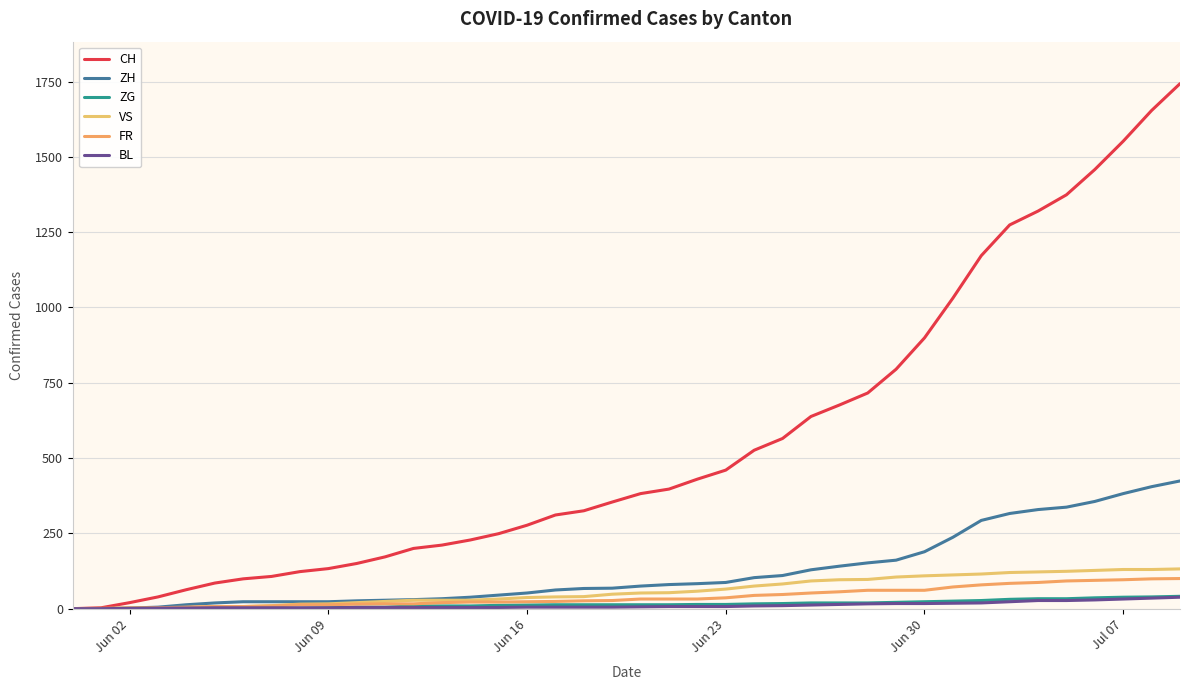

What is the greatest value displayed?

1743